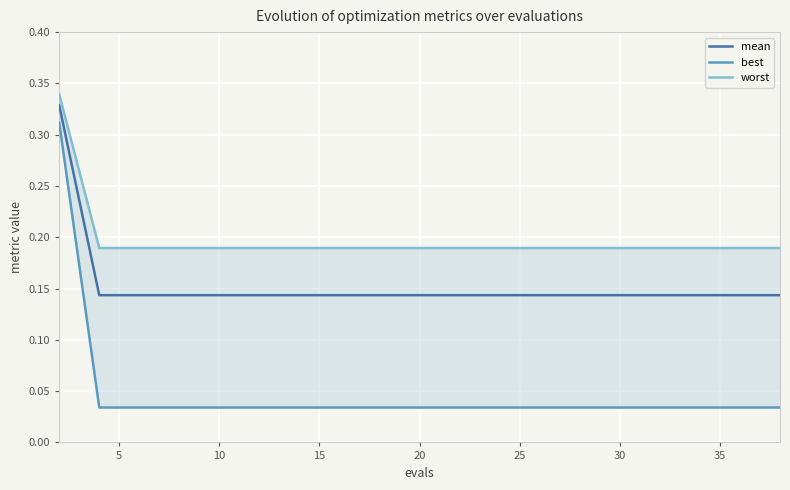

What is the lowest value of the mean series?

0.1